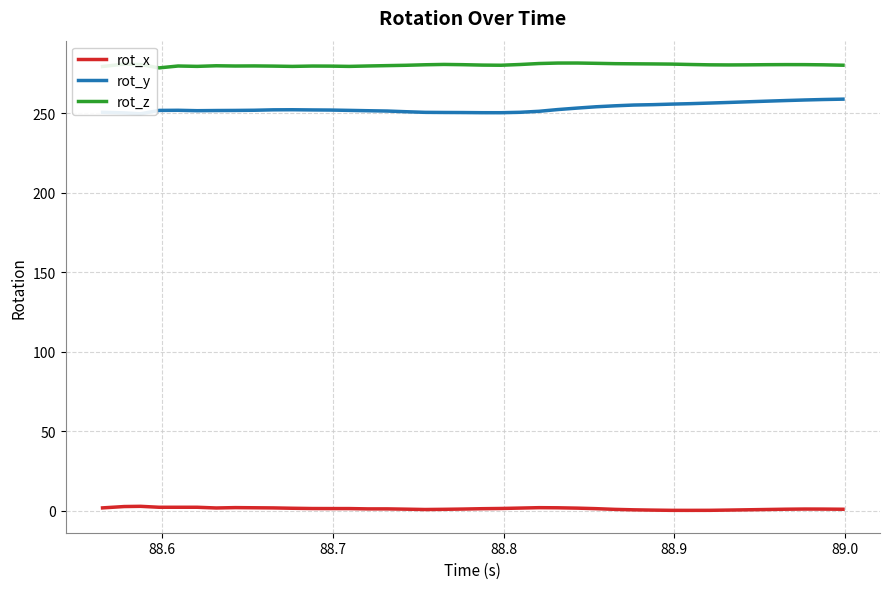

What is the value of the rot_x point at the 6th from the left?

2.1